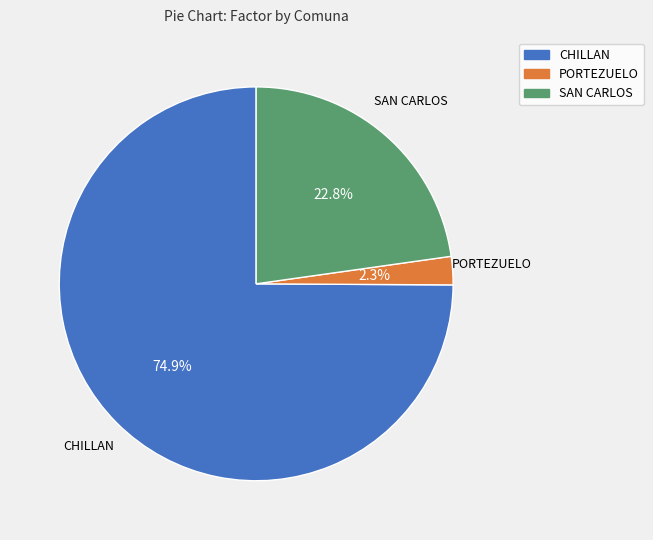

What is the ratio of the value at SAN CARLOS to the value at CHILLAN?

0.3